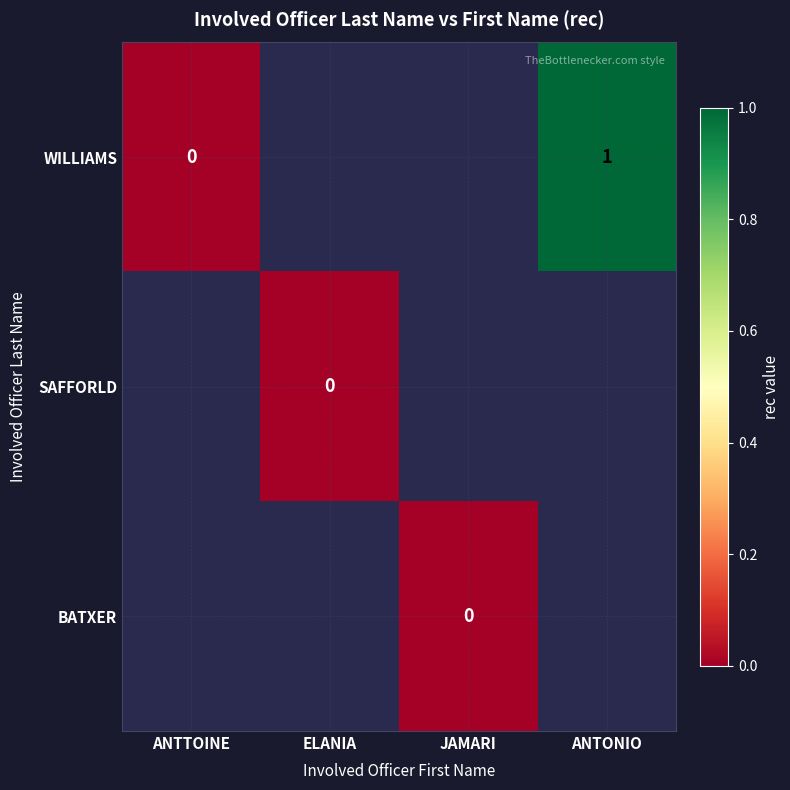

Which has a higher value, JAMARI or ANTONIO?

ANTONIO